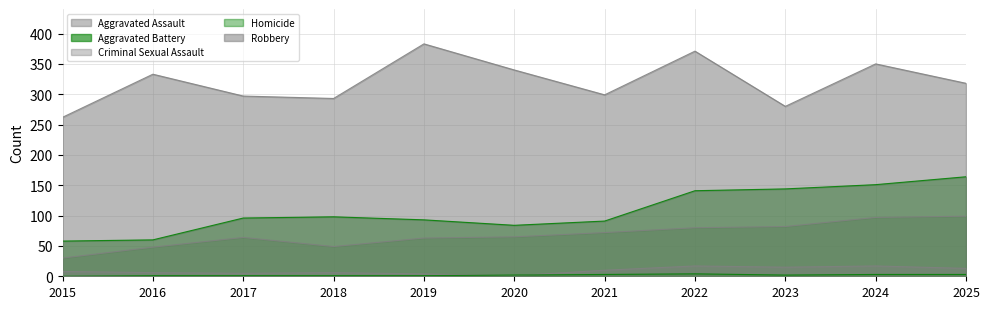

Does the chart display data point markers on the line(s)?

No